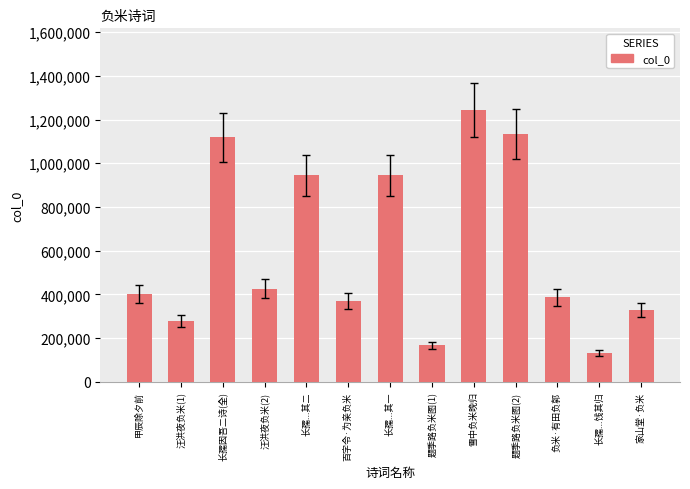

The value at 汪洪夜负米(2) is 184360. True or false?

False